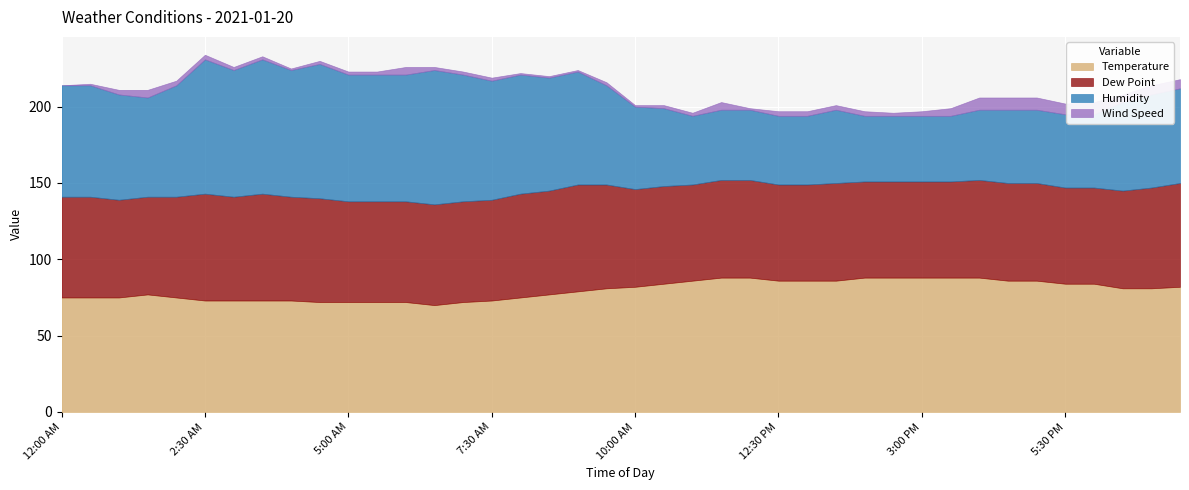

What is the average value of the Dew Point series?

65